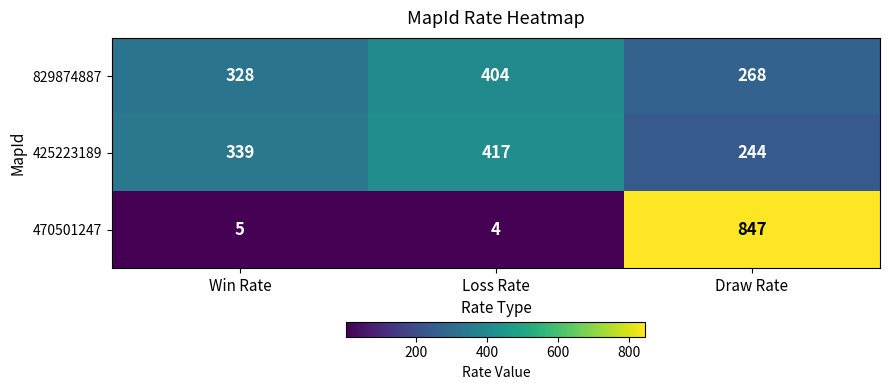

Reading left to right, list all the values displayed in this chart.

829874887: 328	404	268
425223189: 339	417	244
470501247: 5	4	847